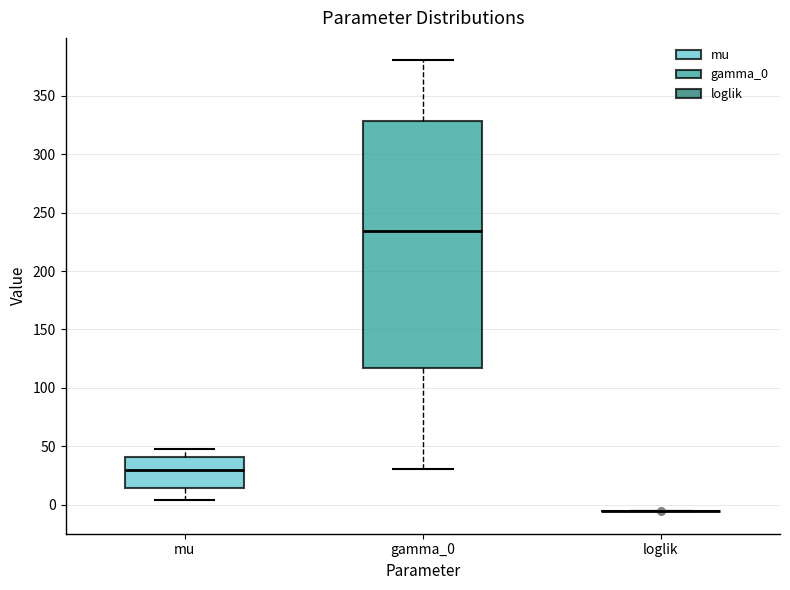

Reading left to right, read every box against the y-axis: the position of its median line, the range the box covers, and the ends of its whiskers. The values are not printed on the chart, so give them approximately, as read against the axis.

mu: median 30, box 15 to 40, whiskers 5 to 50
gamma_0: median 235, box 115 to 330, whiskers 30 to 380
loglik: box collapsed to a line at -5, whiskers -5 to -5